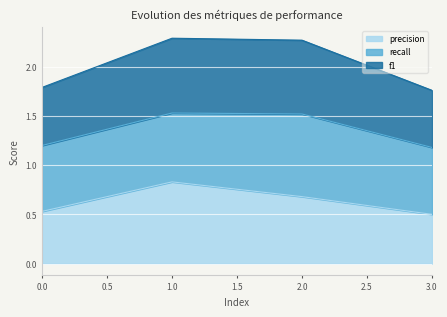

How many categories are shown in the chart?

4